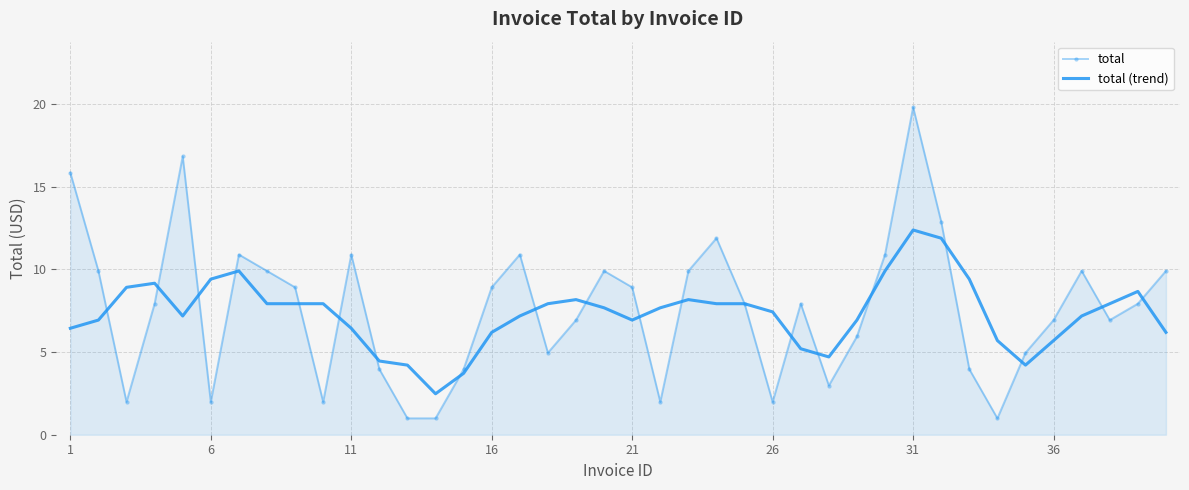

True or false: total has more than 0 interior local peaks.

True